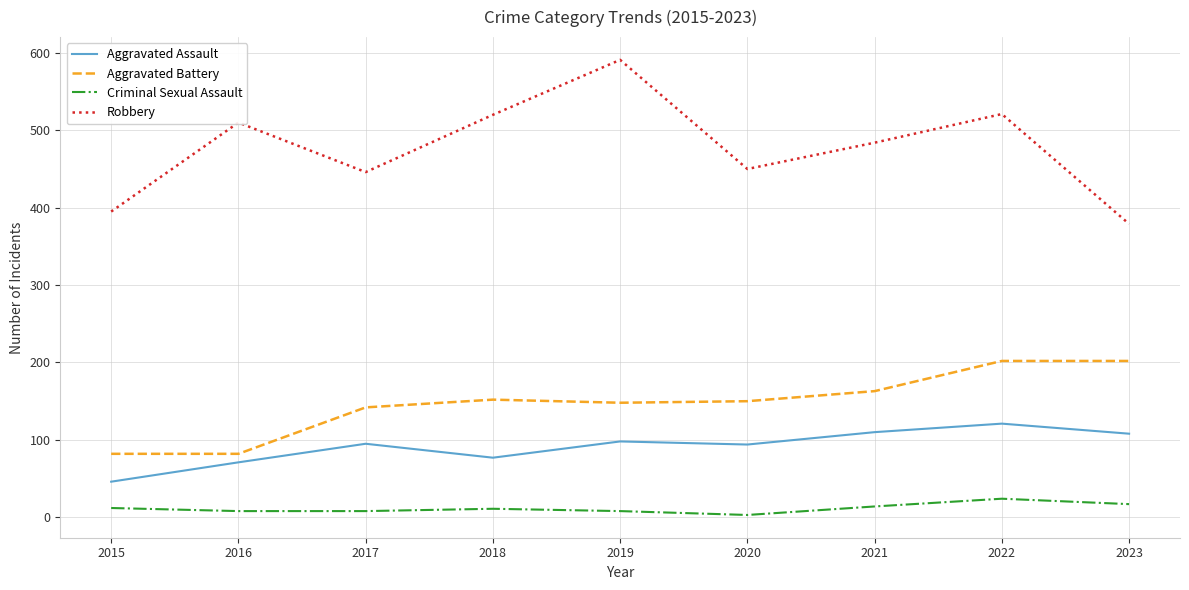

How many series are shown in this chart?

4